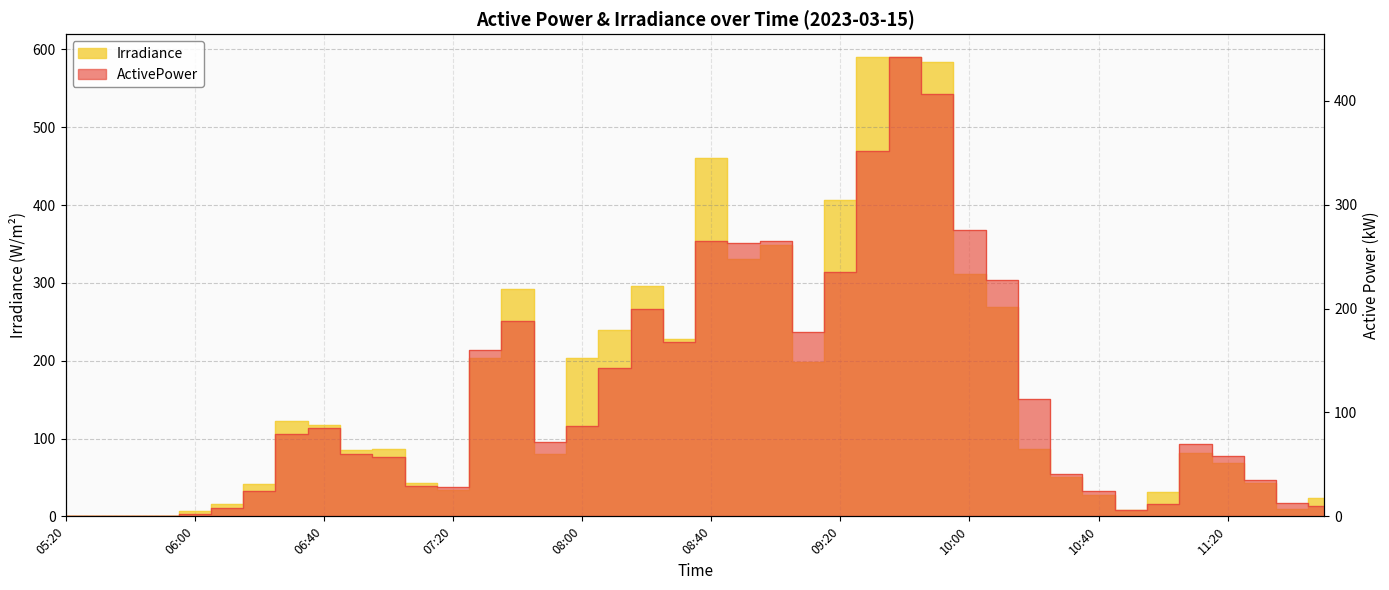

What position from the right is 09:10?

17